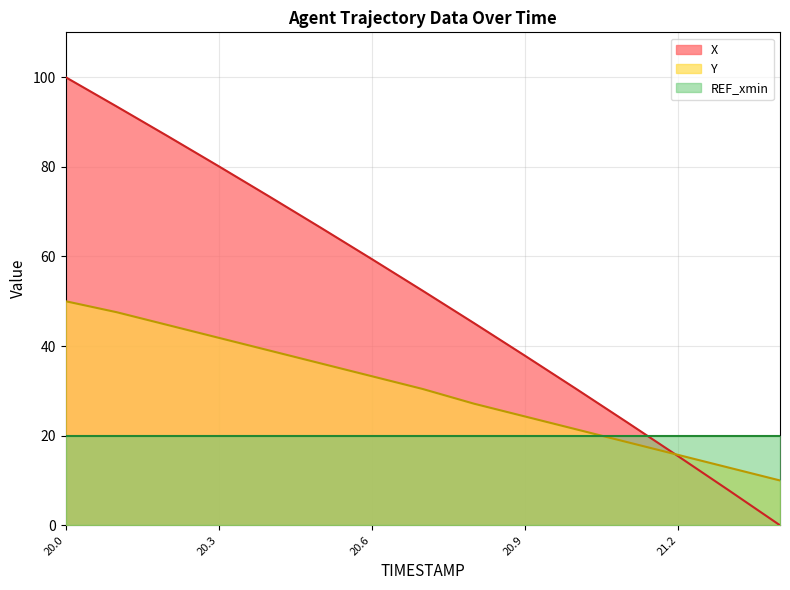

Where do X and Y first cross each other?

21.1 and 21.2